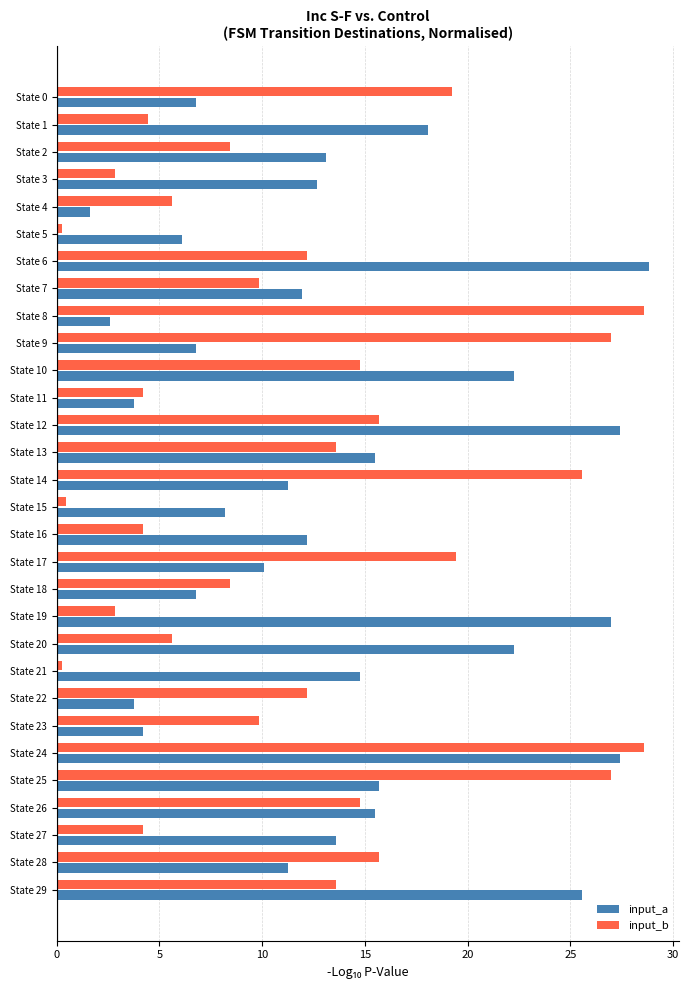

List the series in order of their overall mean, lowest first.

input_b, input_a